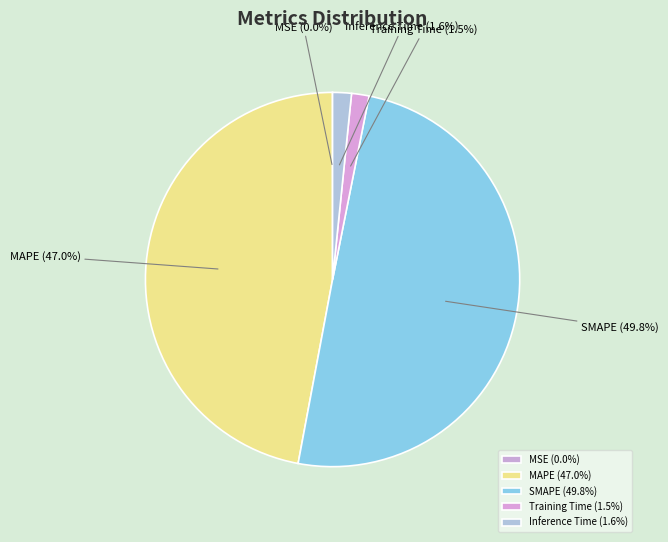

Does MAPE (47.0%) account for over 50% of the chart?

No